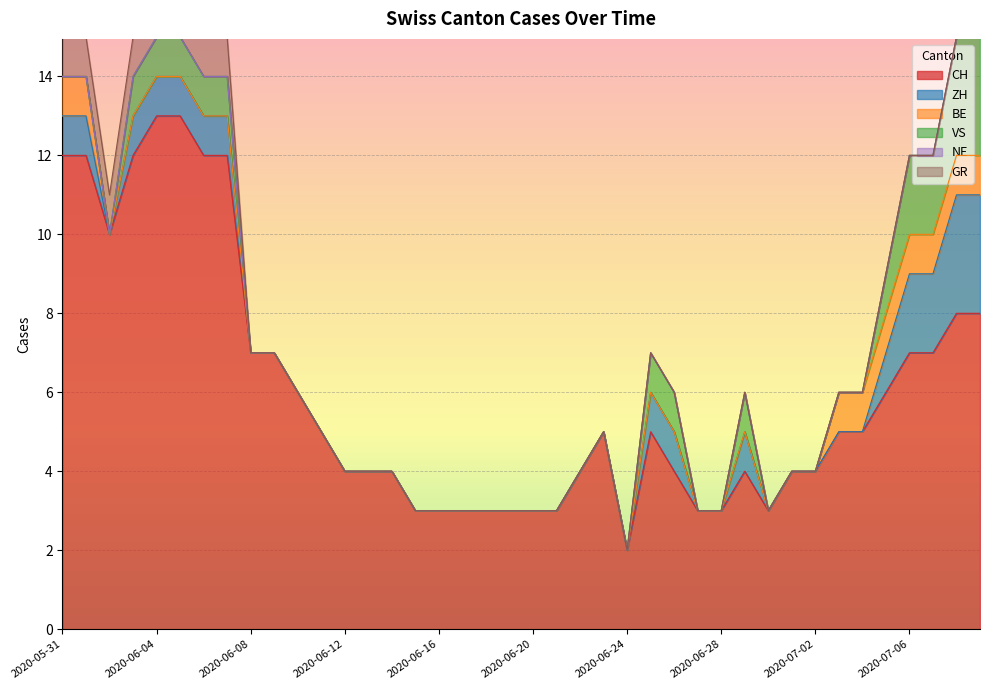

The value of VS at 2020-07-04 is -2. True or false?

False